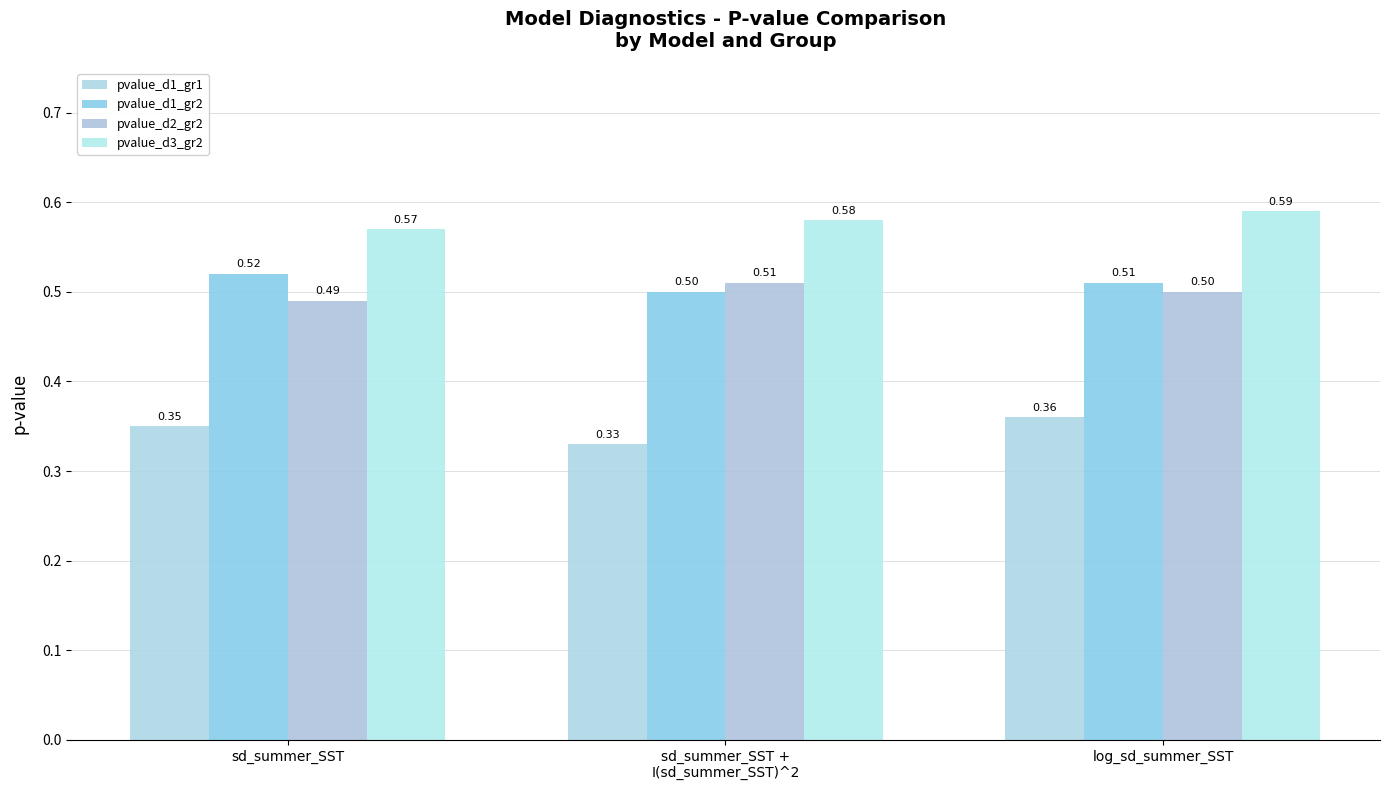

What is the lowest value of the pvalue_d1_gr2 series?

0.5